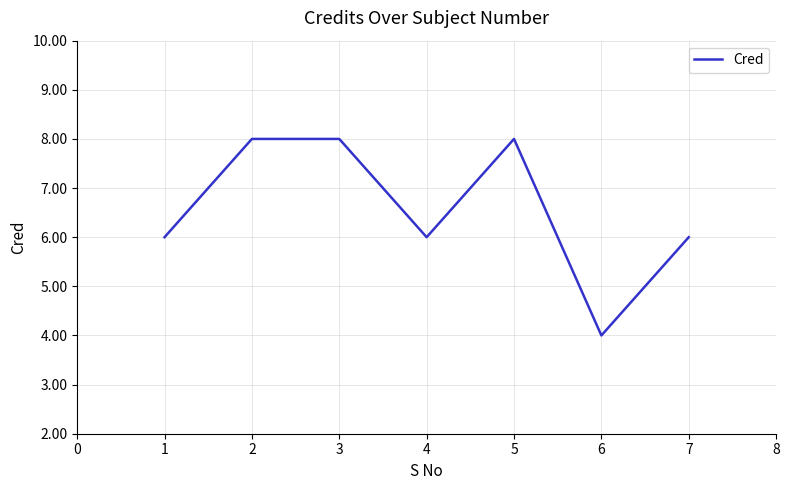

How many interior local valleys (lower than both neighbors) does the data have?

2